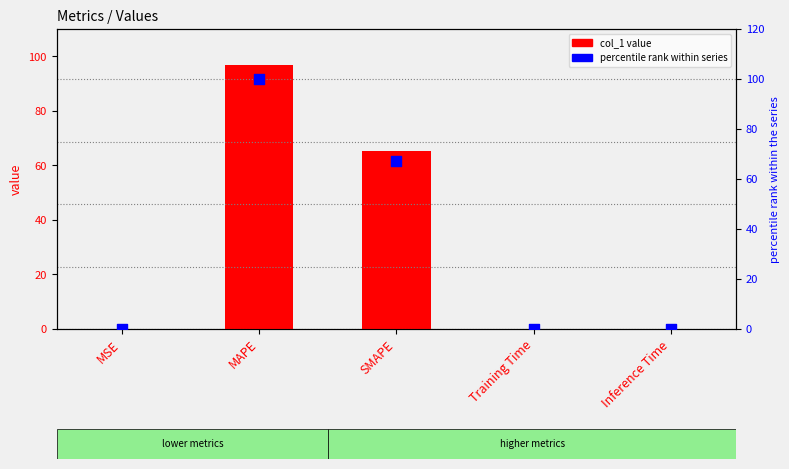

Which series reaches the maximum Y coordinate?

percentile rank within series